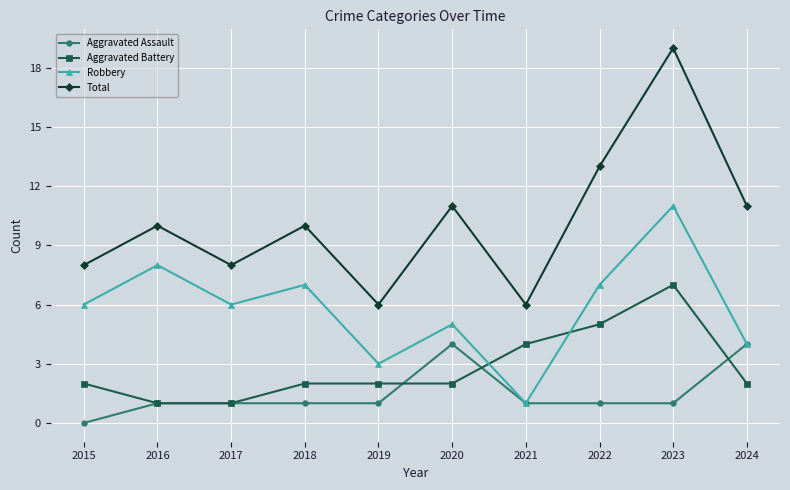

Reading left to right, what are all the values shown in this chart?

Aggravated Assault: 2015=0	2016=1	2017=1	2018=1	2019=1	2020=4	2021=1	2022=1	2023=1	2024=4
Aggravated Battery: 2015=2	2016=1	2017=1	2018=2	2019=2	2020=2	2021=4	2022=5	2023=7	2024=2
Robbery: 2015=6	2016=8	2017=6	2018=7	2019=3	2020=5	2021=1	2022=7	2023=11	2024=4
Total: 2015=8	2016=10	2017=8	2018=10	2019=6	2020=11	2021=6	2022=13	2023=19	2024=11